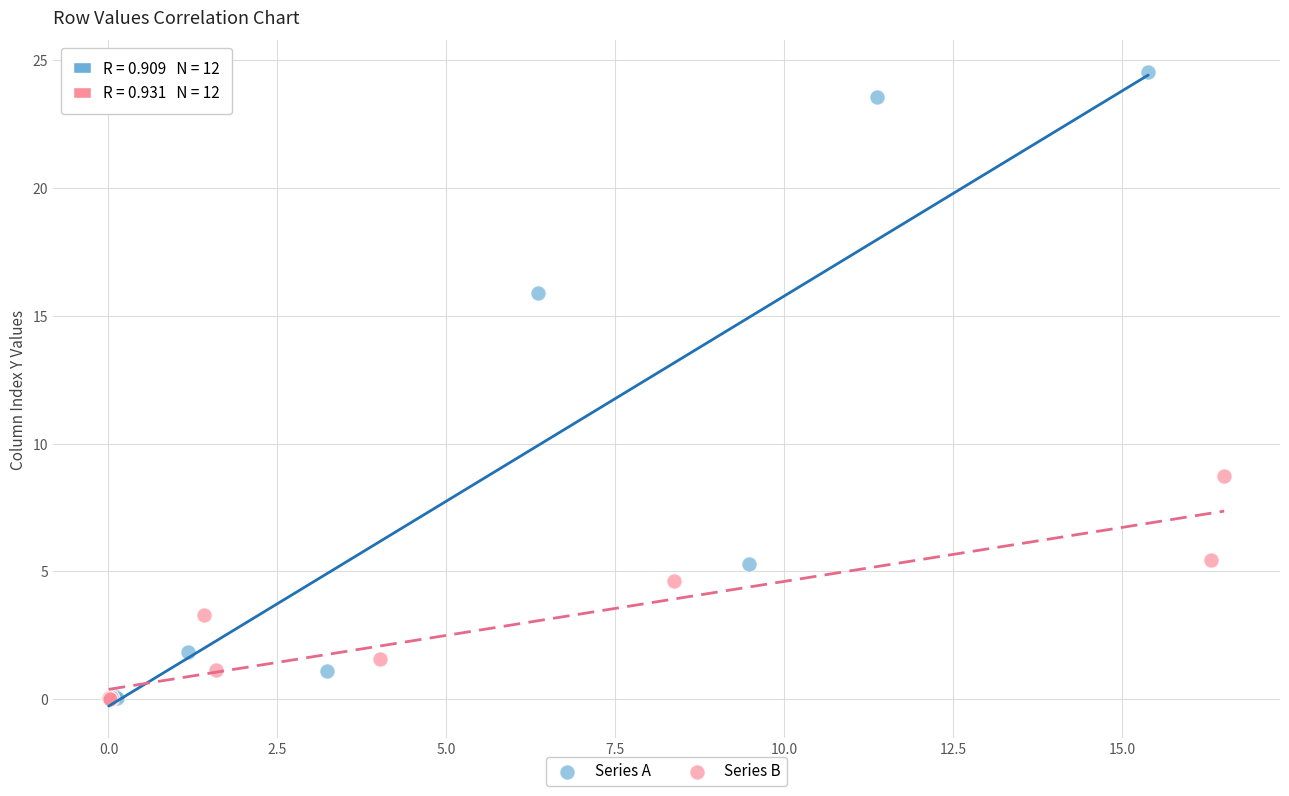

Which series has the widest spread of Y values?

Series A